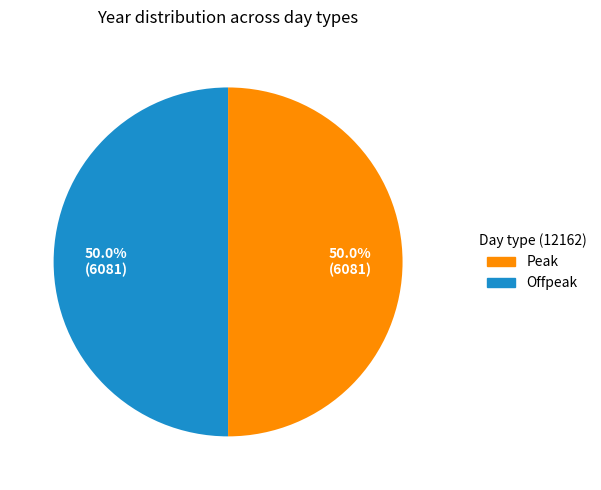

How many segments does this pie chart have?

2